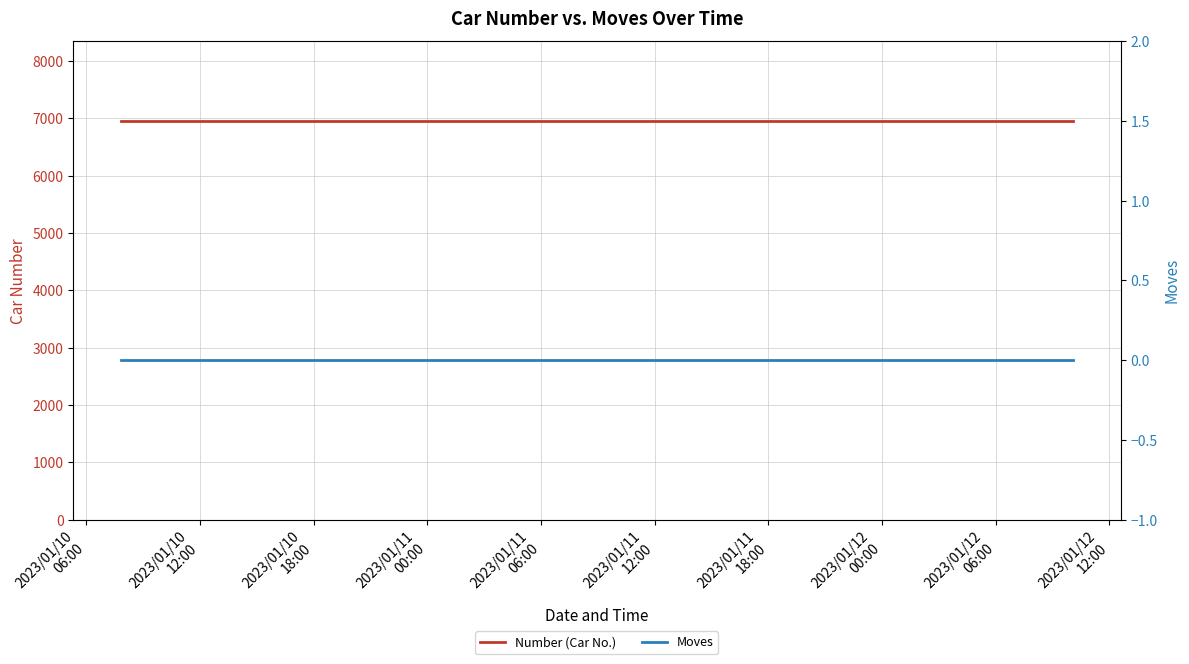

True or false: Number (Car No.) and Moves cross at least once.

False